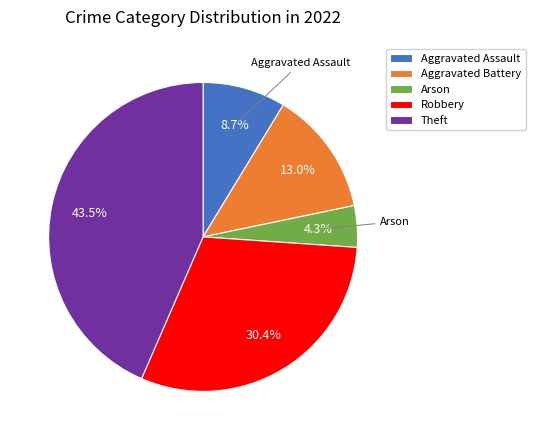

What portion of the pie excludes Aggravated Assault?

91.3%